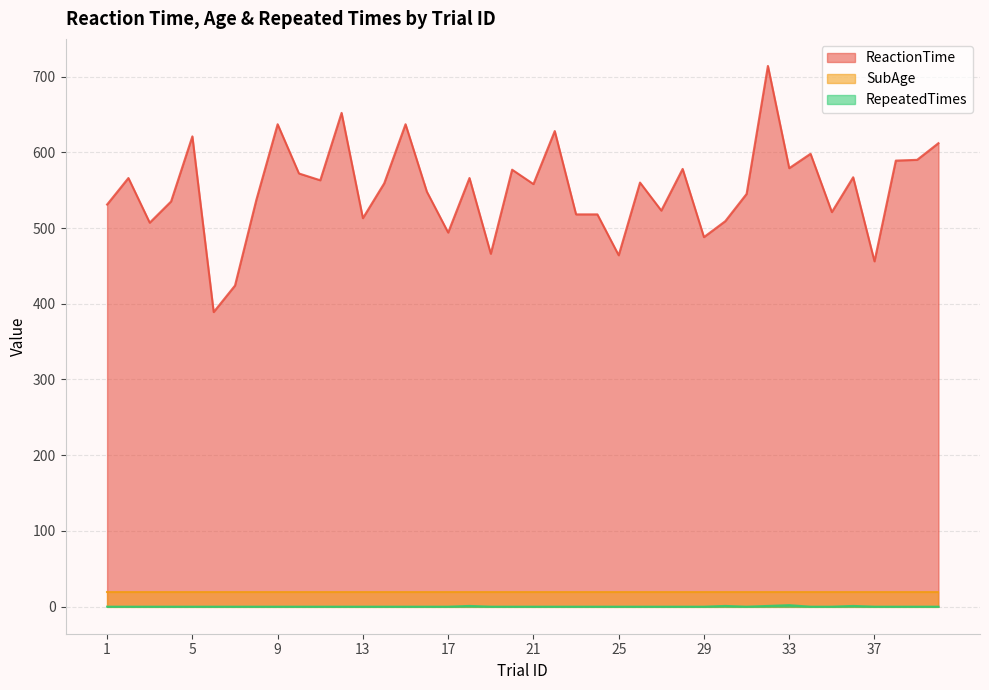

How many lines are shown in the chart?

3